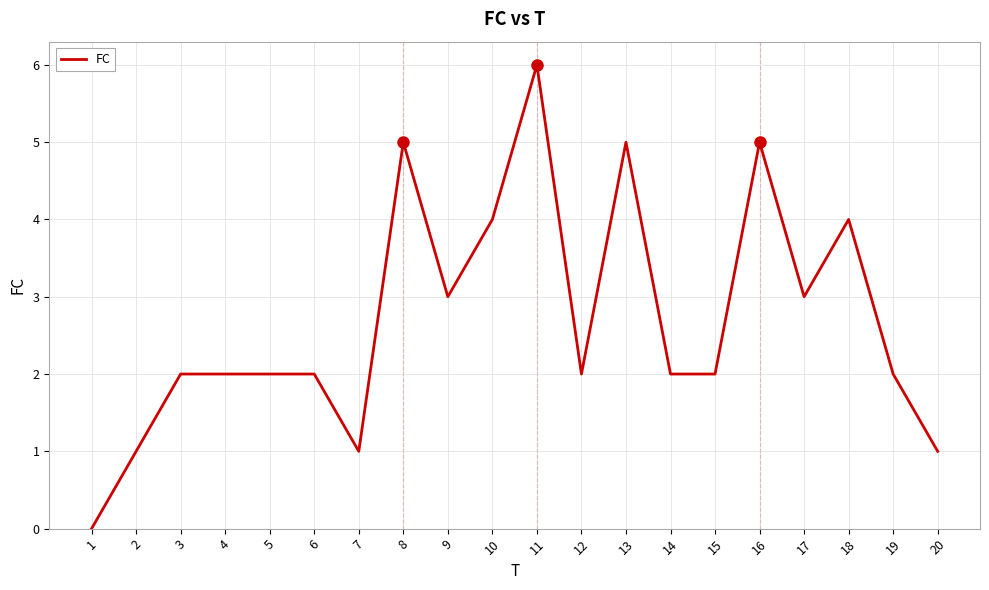

Reading right to left, list all the values displayed in this chart.

20=1	19=2	18=4	17=3	16=5	15=2	14=2	13=5	12=2	11=6	10=4	9=3	8=5	7=1	6=2	5=2	4=2	3=2	2=1	1=0